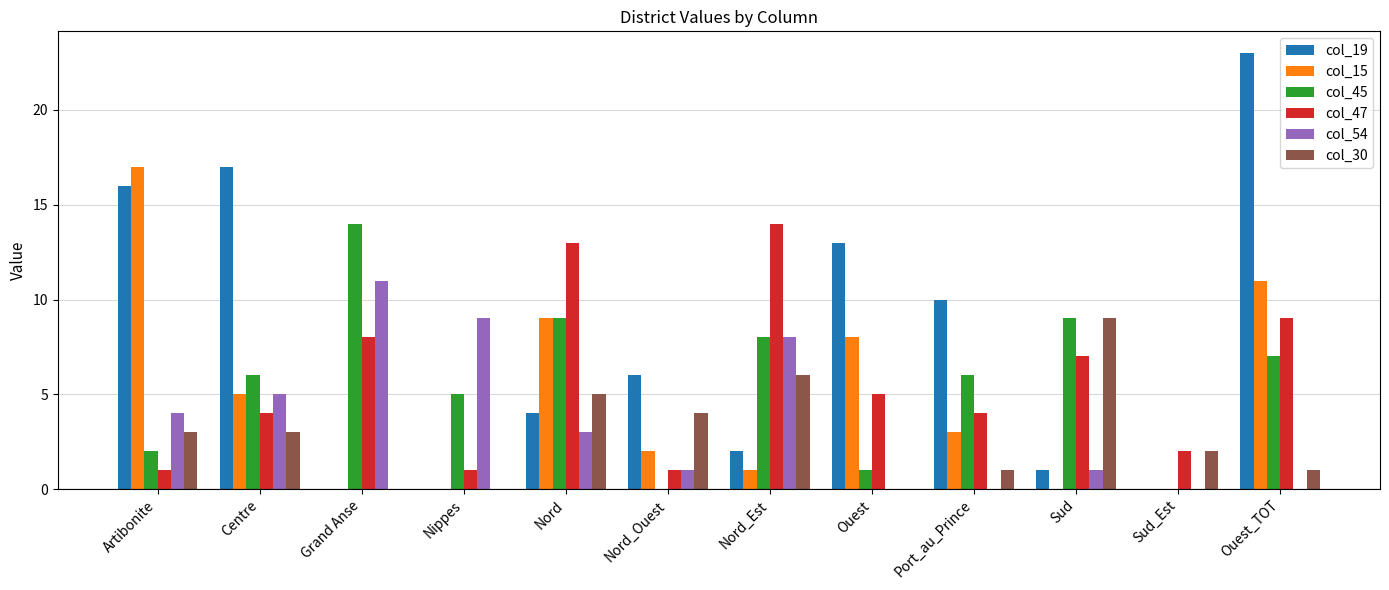

How many data points does each series have?

12